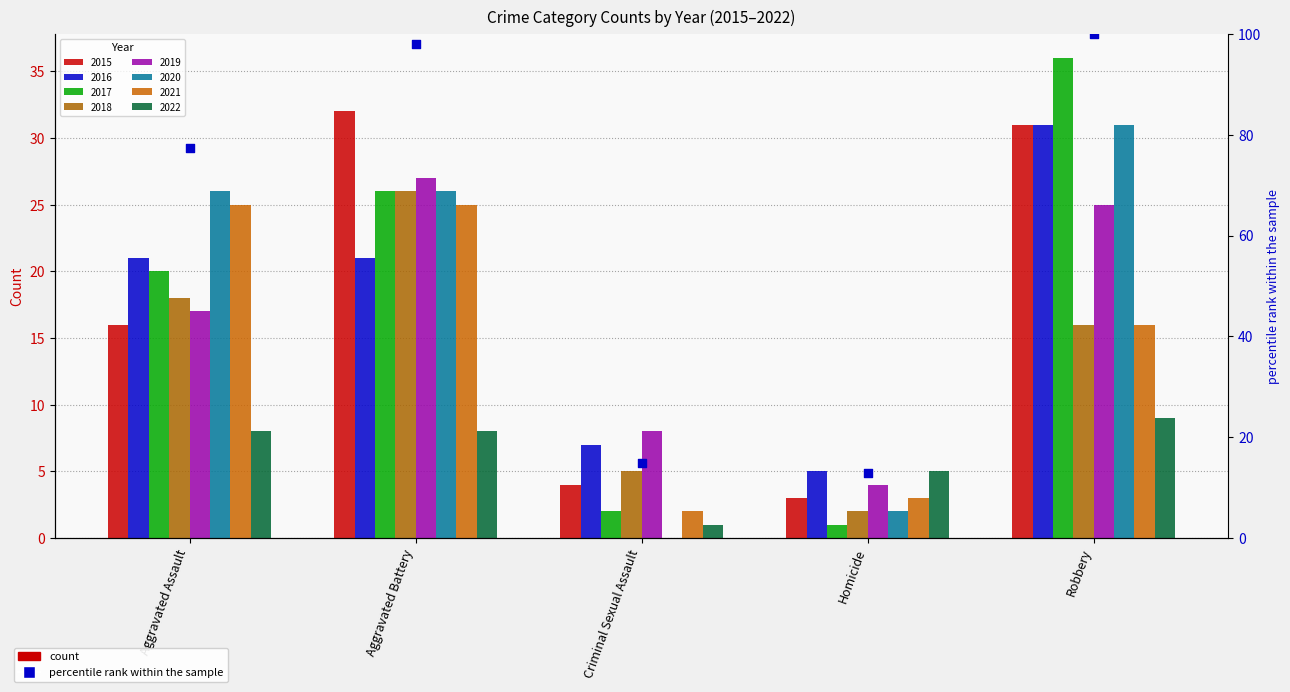

Which has a higher value, Homicide or Aggravated Battery?

Aggravated Battery